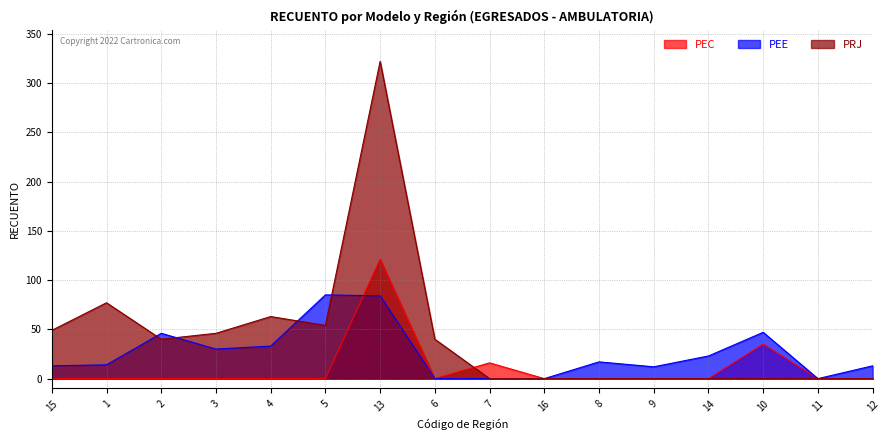

True or false: PRJ has a value of 49 at 15.

True